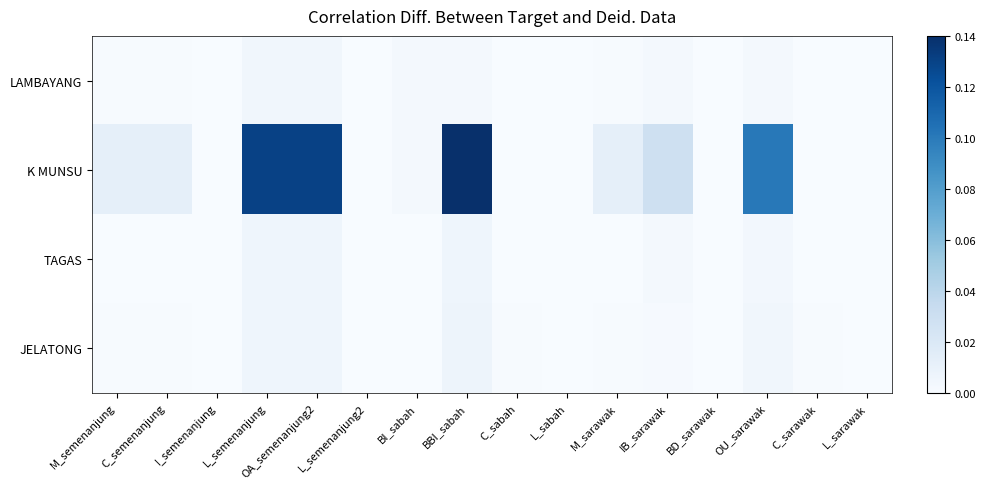

Rank the series at OA_semenanjung2 from lowest to highest value.

LAMBAYANG, TAGAS, JELATONG, K MUNSU